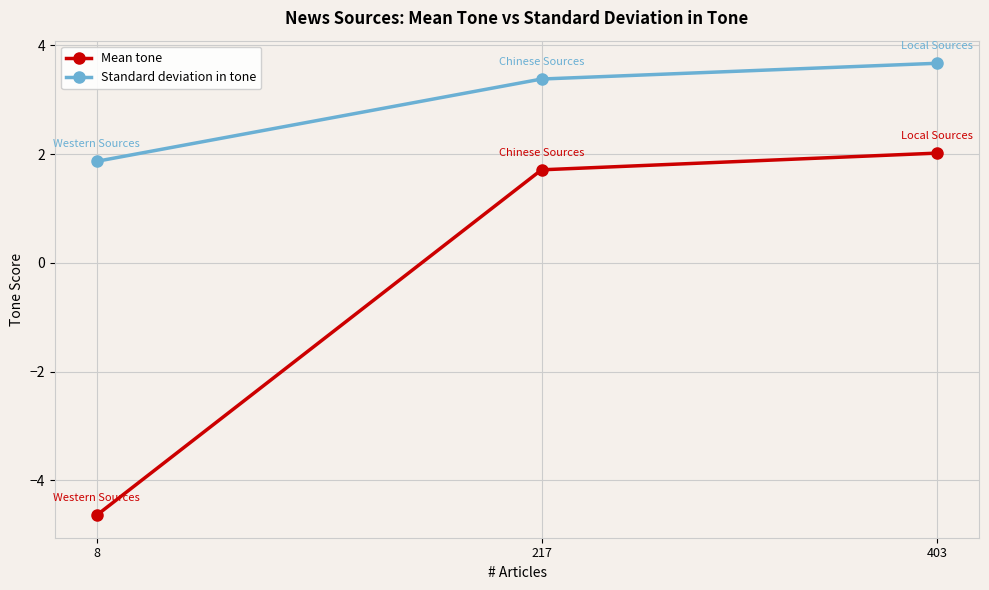

What is the sum of the Standard deviation in tone values at 217 and 403?

7.1